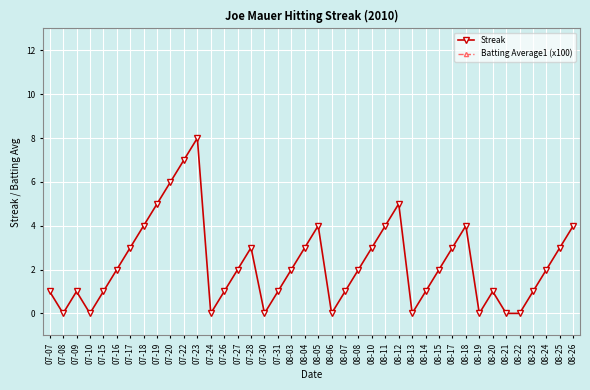

Reading left to right, transcribe all the data shown in this chart.

Streak: 1.0	0.0	1.0	0.0	1.0	2.0	3.0	4.0	5.0	6.0	7.0	8.0	0.0	1.0	2.0	3.0	0.0	1.0	2.0	3.0	4.0	0.0	1.0	2.0	3.0	4.0	5.0	0.0	1.0	2.0	3.0	4.0	0.0	1.0	0.0	0.0	1.0	2.0	3.0	4.0
Batting Average1 (x100): 36.5	36.5	36.5	36.5	36.5	36.5	36.5	36.5	36.5	36.5	36.5	36.5	36.5	36.5	36.5	36.5	36.5	36.5	36.5	36.5	36.5	36.5	36.5	36.5	36.5	36.5	36.5	36.5	36.5	36.5	36.5	36.5	36.5	36.5	36.5	36.5	36.5	36.5	36.5	36.5